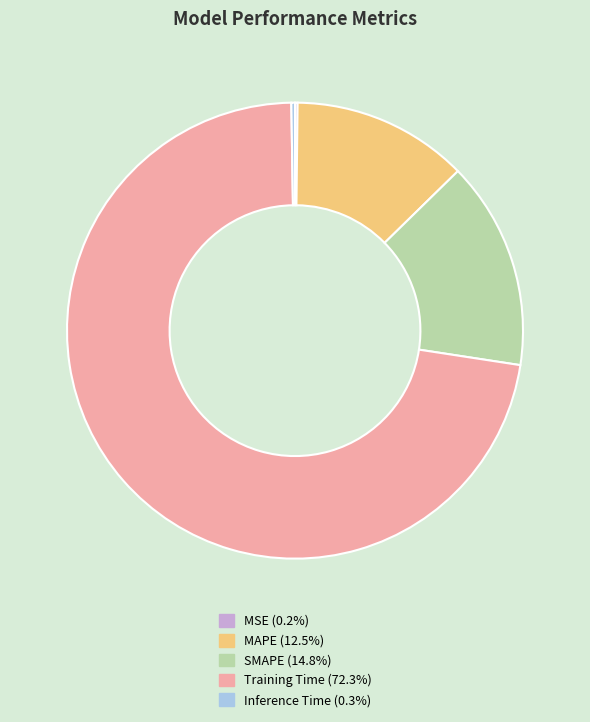

Is there any slice that represents more than half of the pie?

Yes